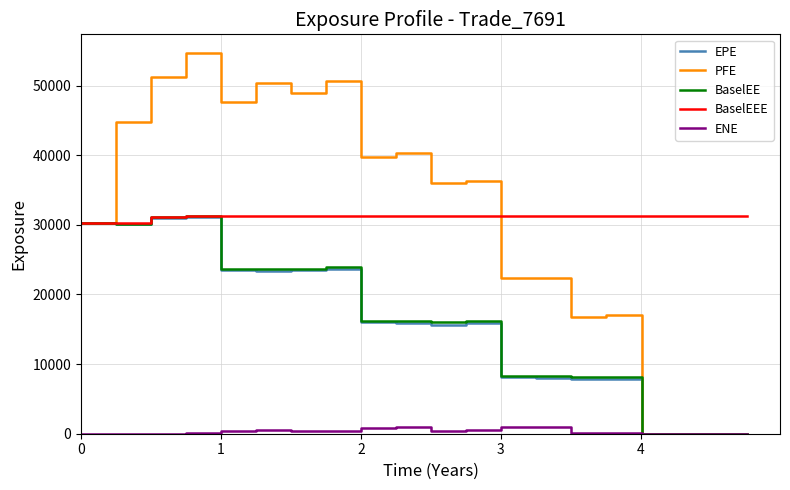

What is the greatest value displayed?

54621.9